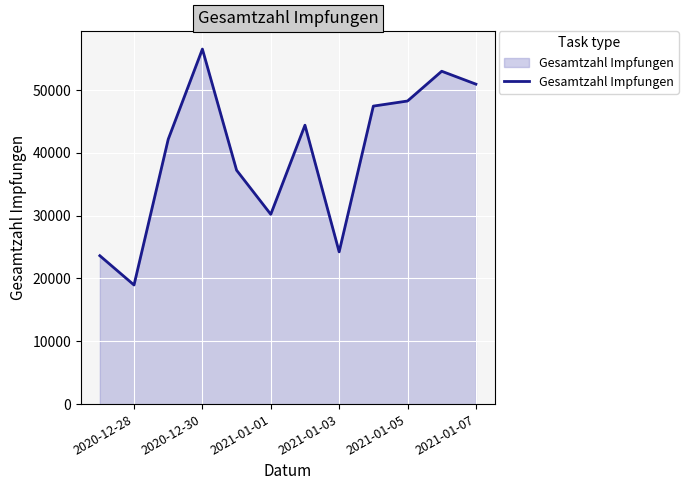

What is the greatest value displayed?

56519